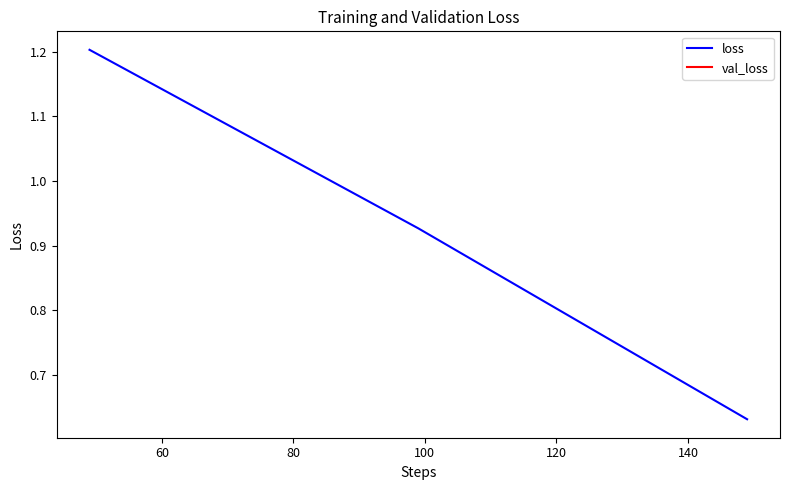

The chart shows a value of 1.2 at 60. True or false?

False